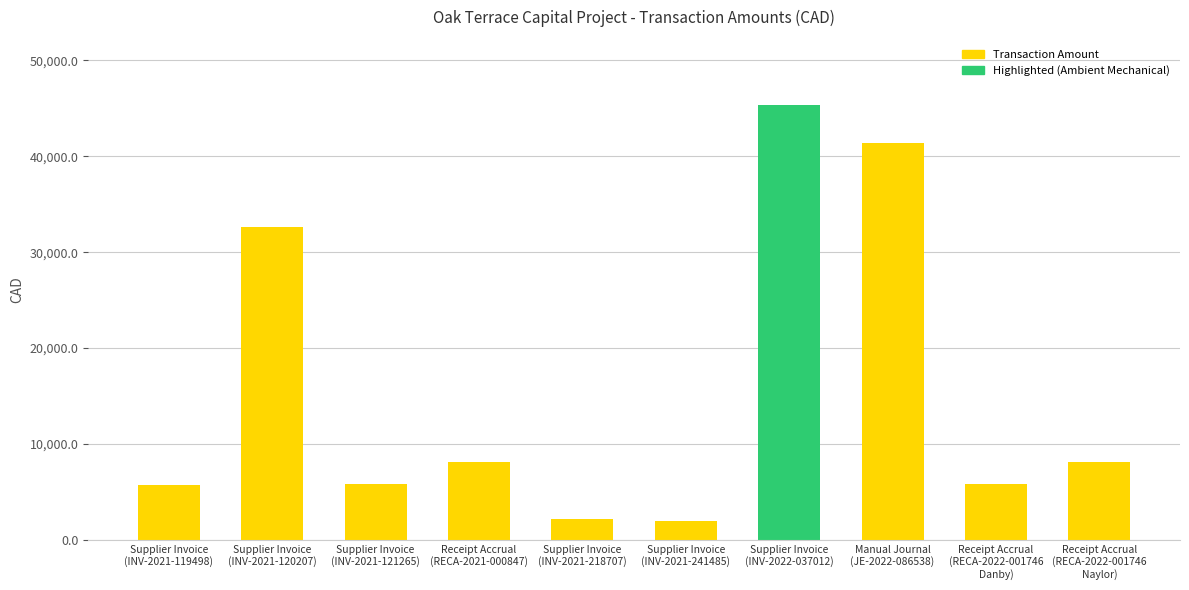

Are the bars horizontal?

No